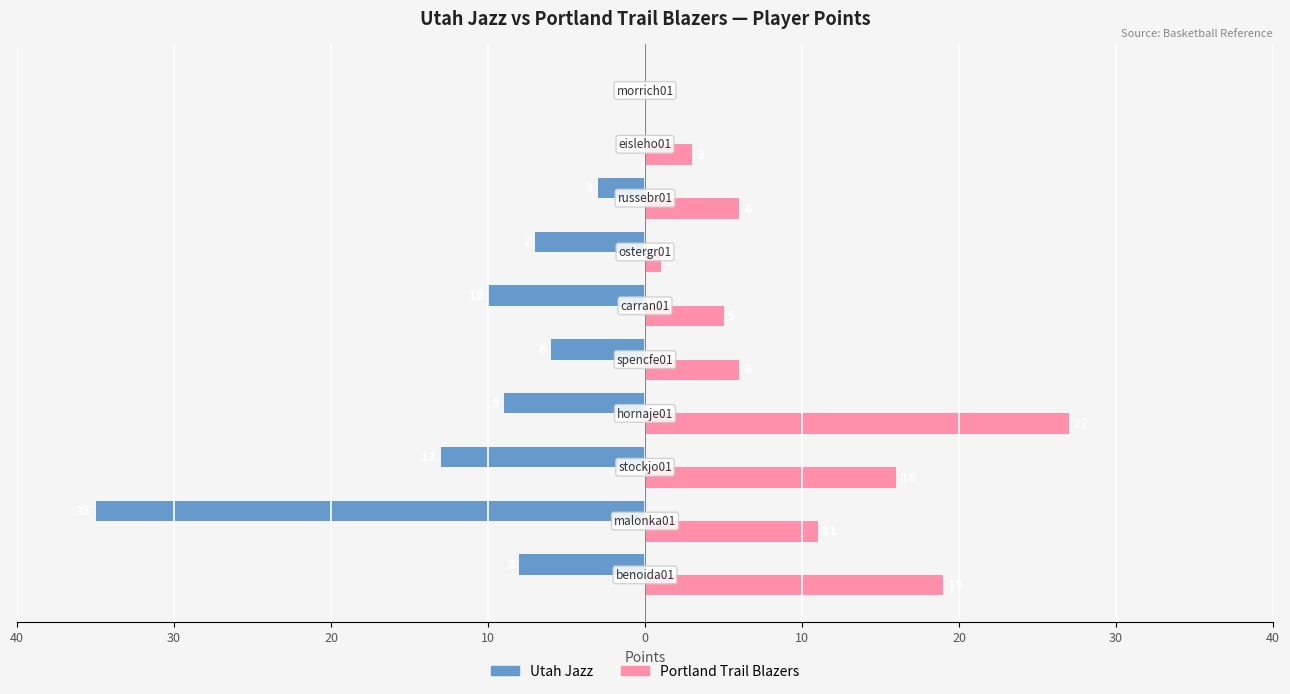

List the series in order of their overall mean, lowest first.

Utah Jazz, Portland Trail Blazers